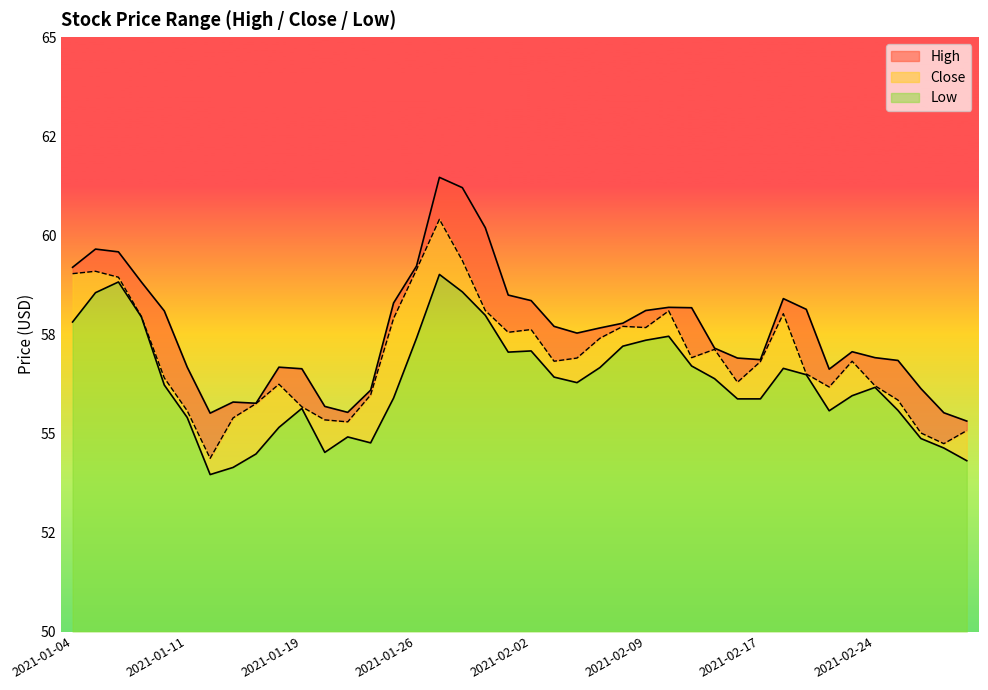

Rank the categories by Close value from lowest to highest.

2021-01-12, 2021-03-01, 2021-02-26, 2021-03-02, 2021-01-21, 2021-01-20, 2021-01-13, 2021-01-11, 2021-01-19, 2021-01-14, 2021-02-25, 2021-01-22, 2021-02-22, 2021-02-24, 2021-01-15, 2021-02-16, 2021-01-08, 2021-02-19, 2021-02-17, 2021-02-03, 2021-02-23, 2021-02-04, 2021-02-11, 2021-02-12, 2021-02-05, 2021-02-01, 2021-02-02, 2021-02-09, 2021-02-08, 2021-01-25, 2021-01-07, 2021-02-18, 2021-02-10, 2021-01-29, 2021-01-06, 2021-01-04, 2021-01-05, 2021-01-26, 2021-01-28, 2021-01-27